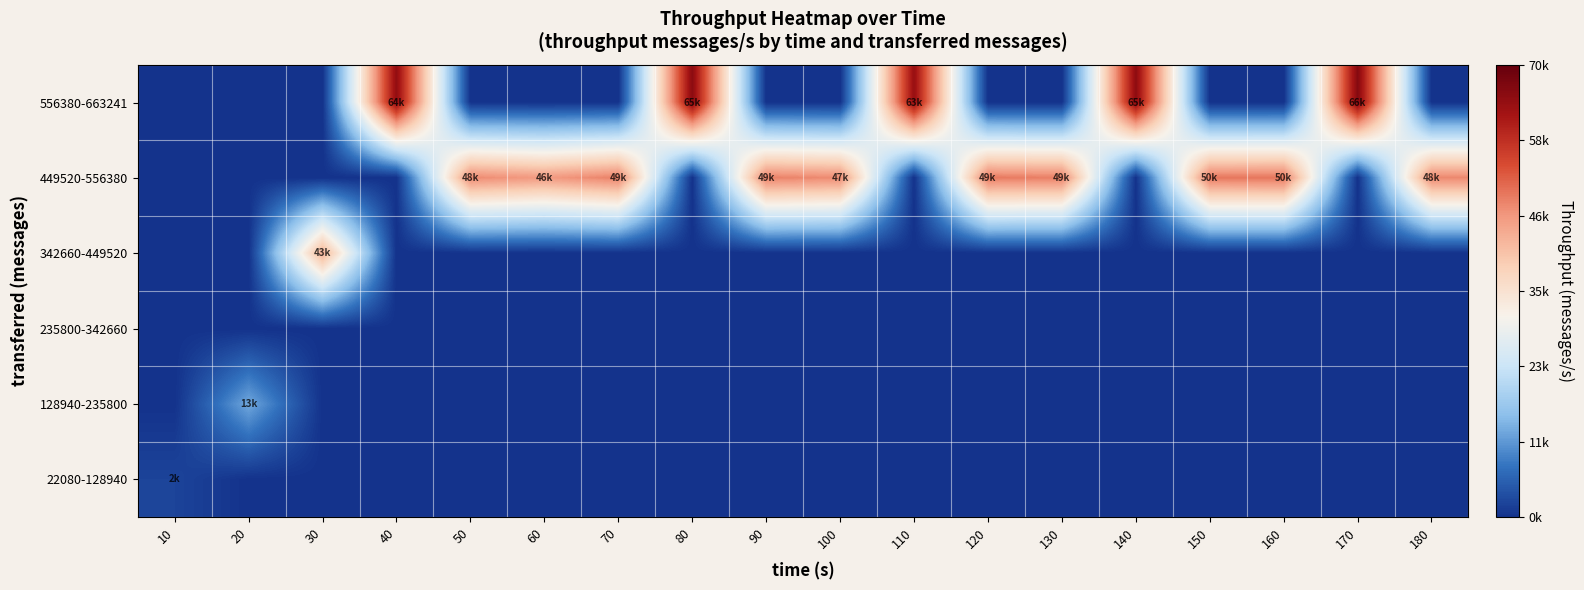

What is the spread (max minus min) of values at 90?

49119